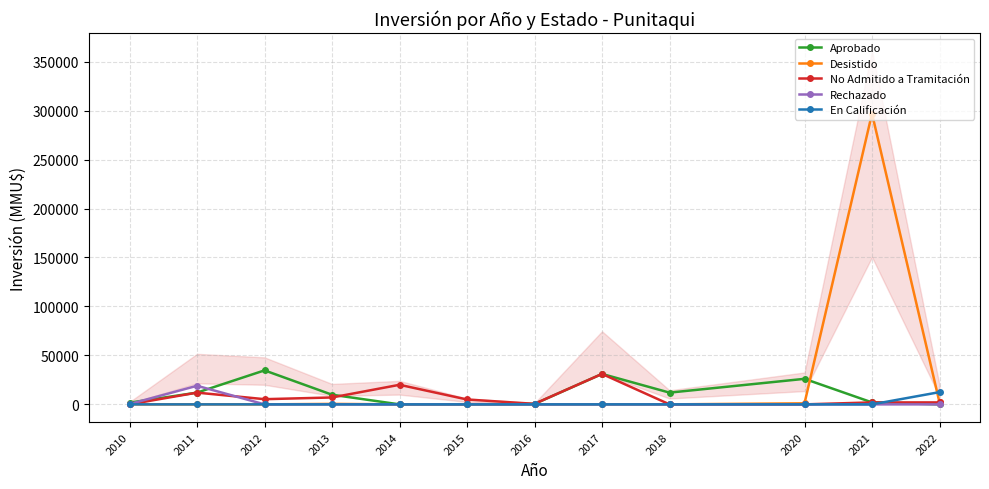

What is the difference between the maximum and minimum values in the No Admitido a Tramitación series?

31100